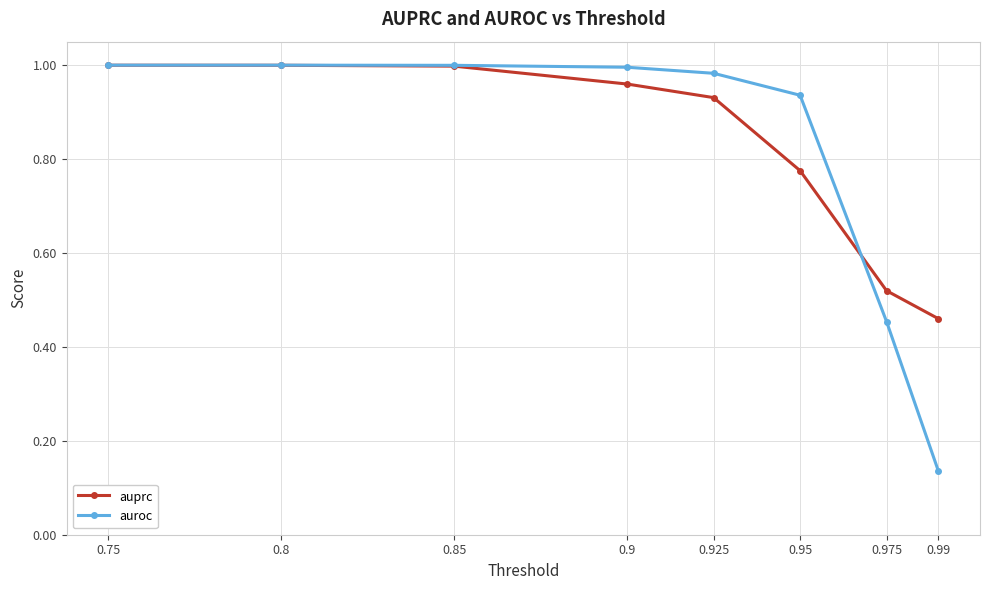

True or false: auprc has more than 2 interior local peaks.

False